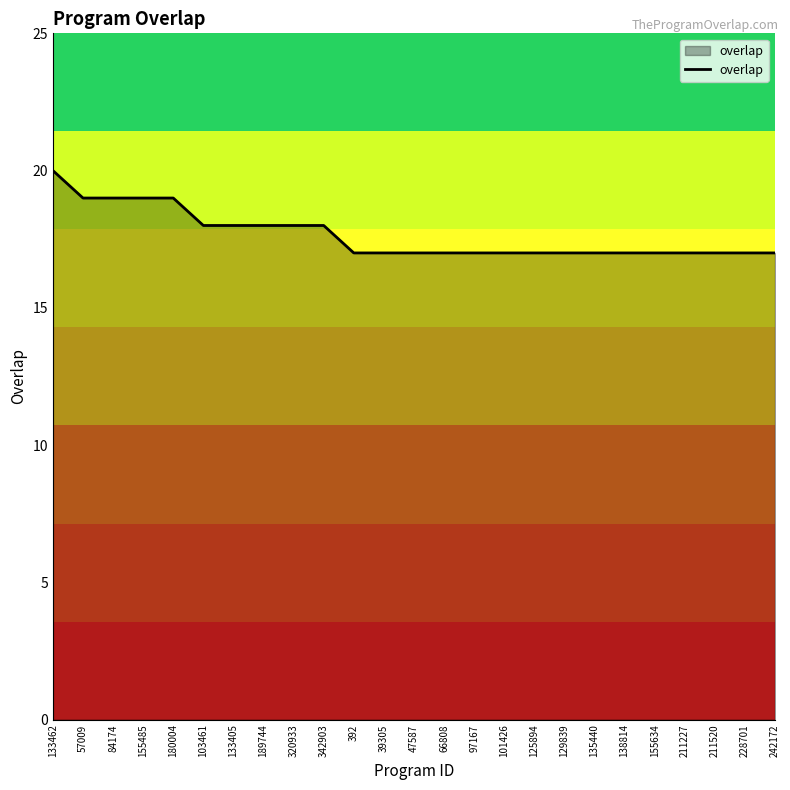

How many categories are shown in the chart?

25